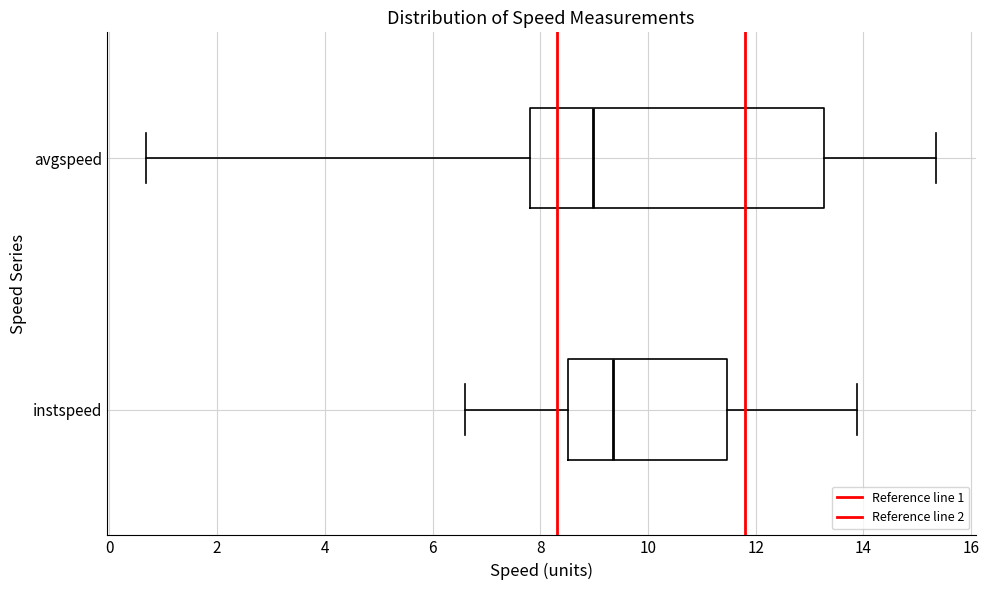

Where is the left edge of the box for avgspeed on the x-axis? The values are not printed on the chart, so give them approximately, as read against the axis.

7.8